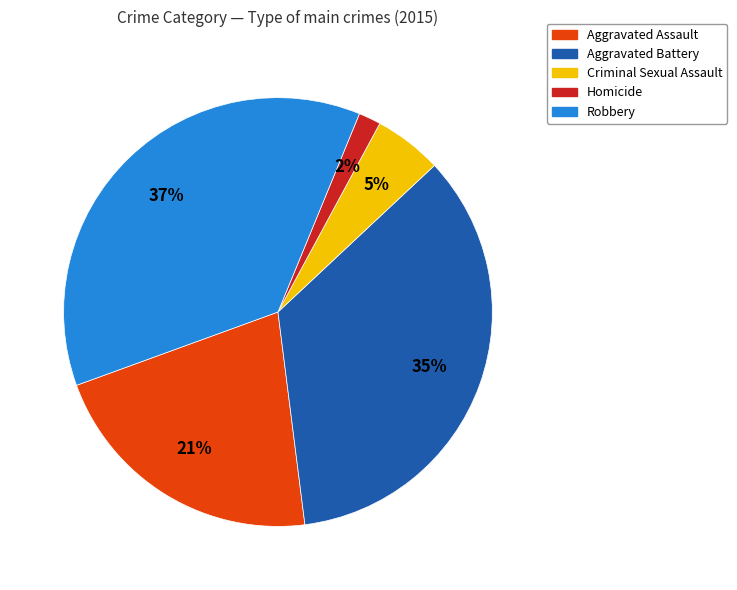

What is the ratio of the value at Aggravated Assault to the value at Aggravated Battery?

0.6